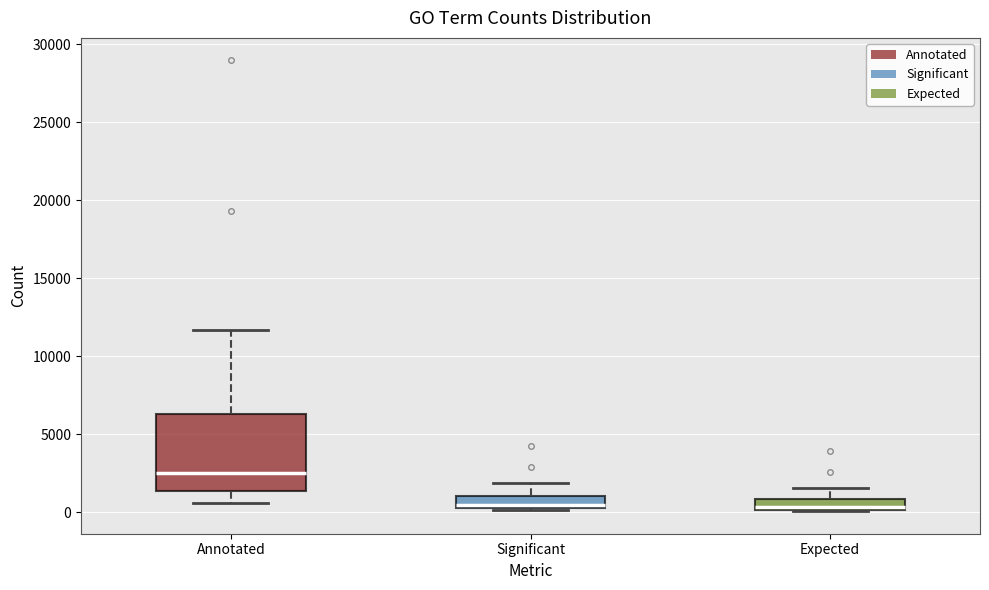

Which box is the tallest, from its lower edge to its upper edge?

Annotated